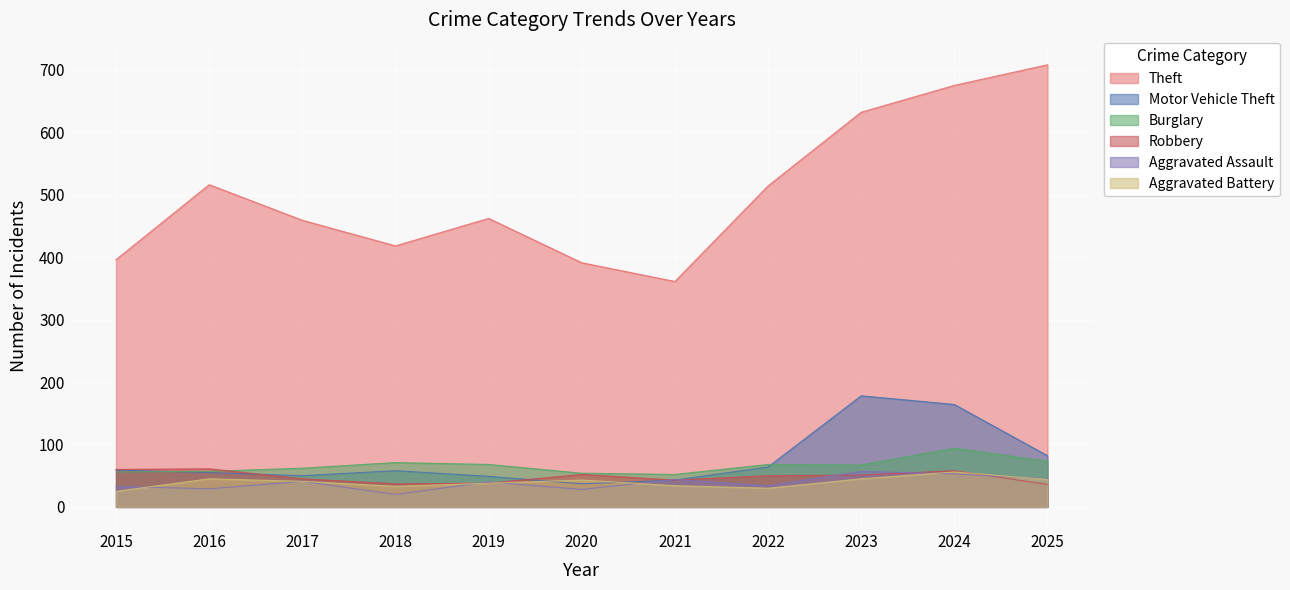

What is the difference between the Robbery values at 2021 and 2022?

7